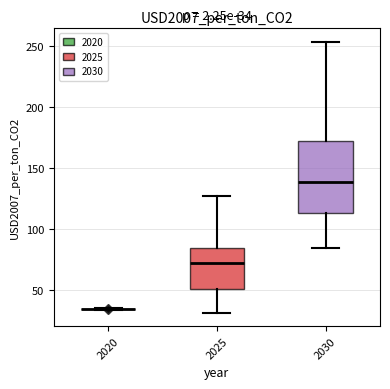

Which box is the tallest, from its lower edge to its upper edge?

2030